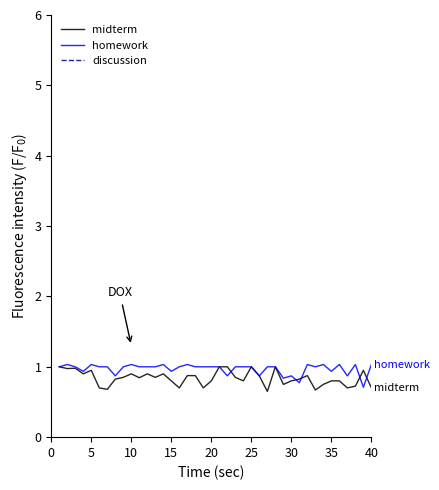

What is the lowest value of the midterm series?

0.7